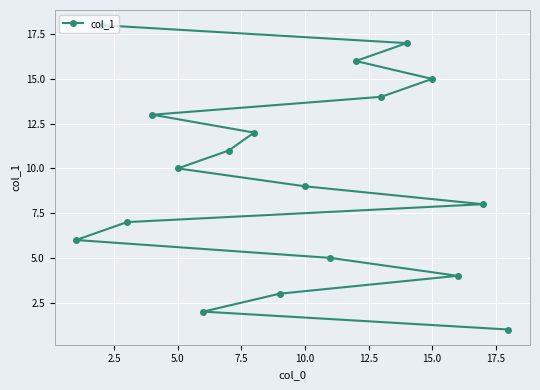

True or false: the data shows 10 at 5.0.

True